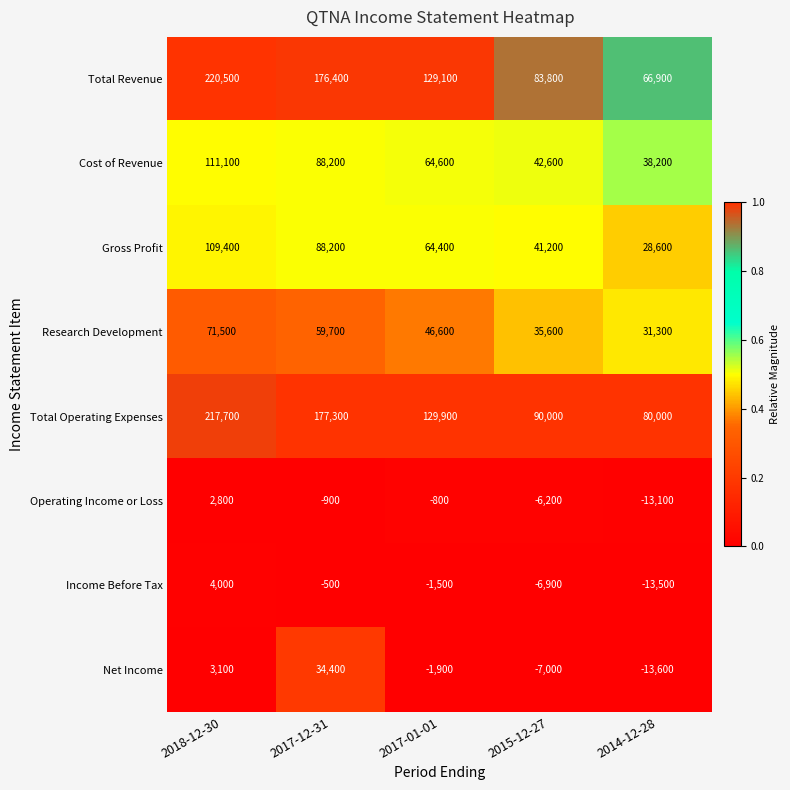

At which label does Total Operating Expenses reach its peak?

2018-12-30